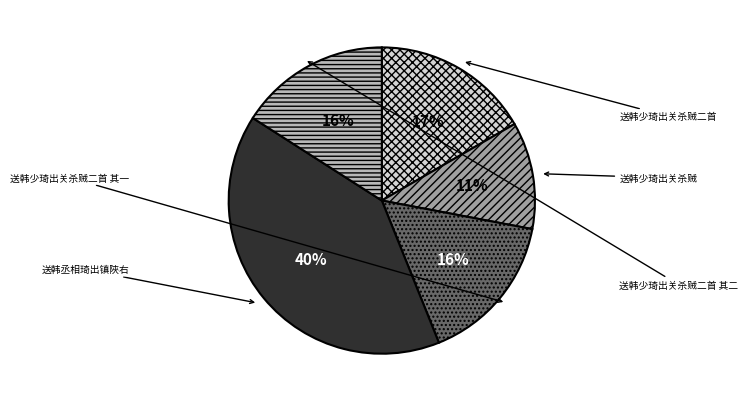

True or false: 送韩少琦出关杀贼二首 其一 accounts for 21% of the total.

False